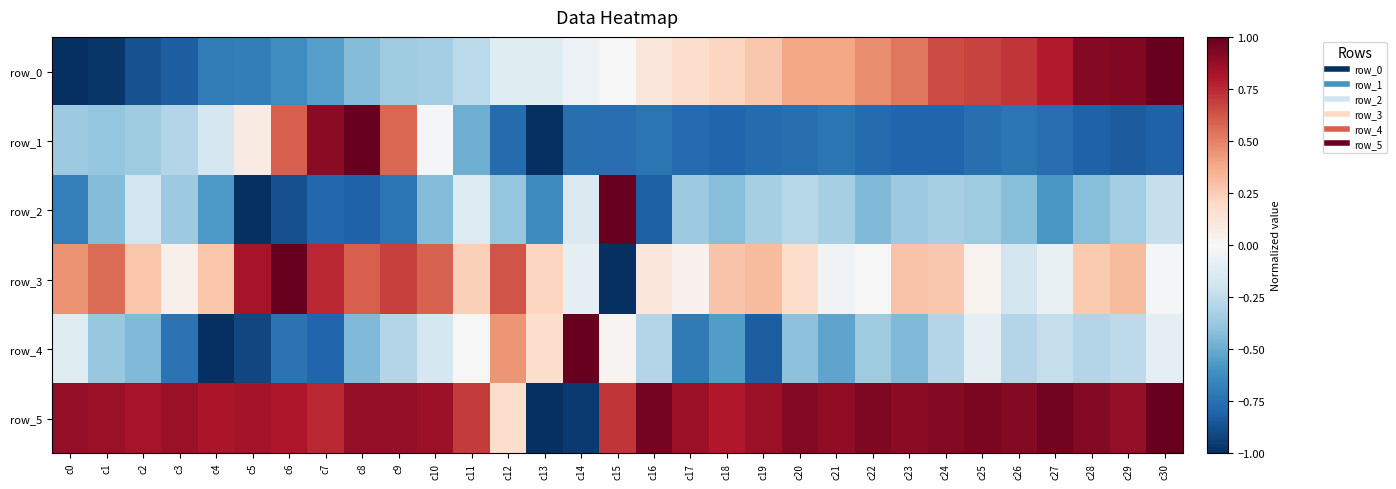

Which series has the largest range (max minus min)?

row_0